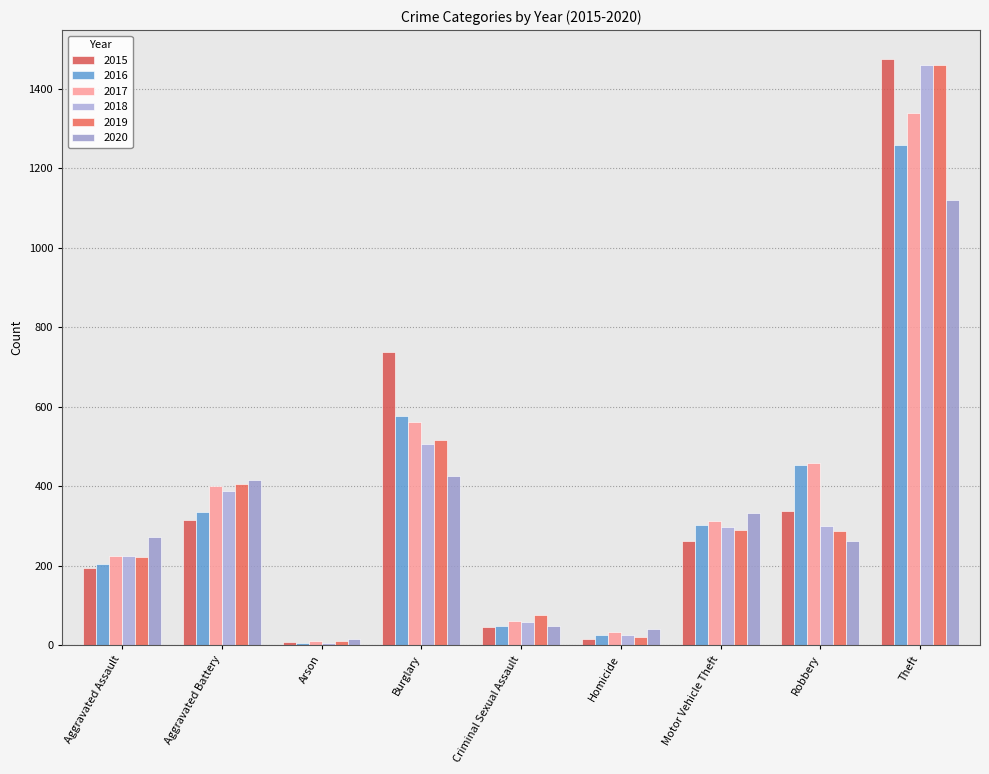

How many series are shown in this chart?

6